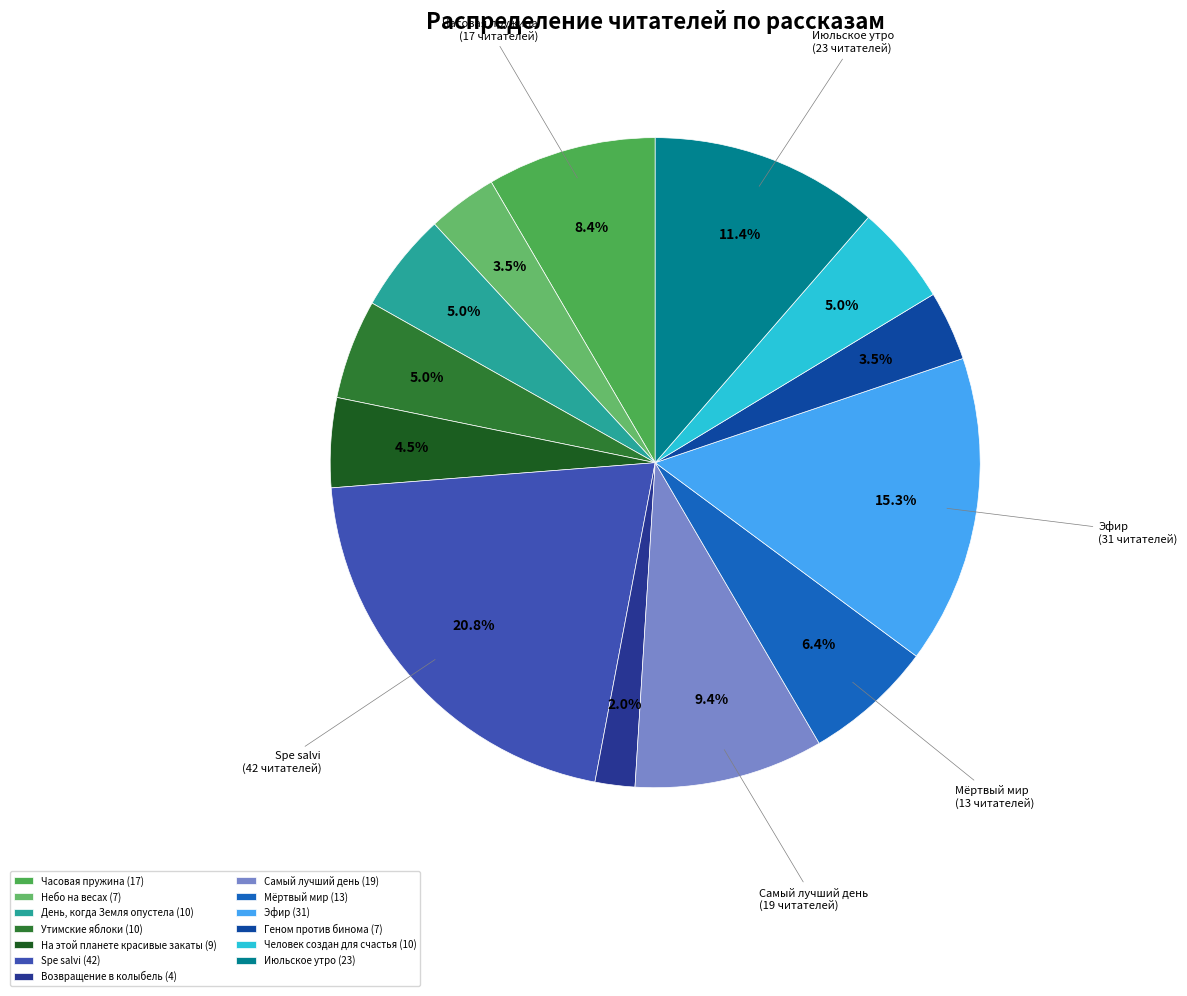

To the nearest percent, what is the average slice percentage?

8%